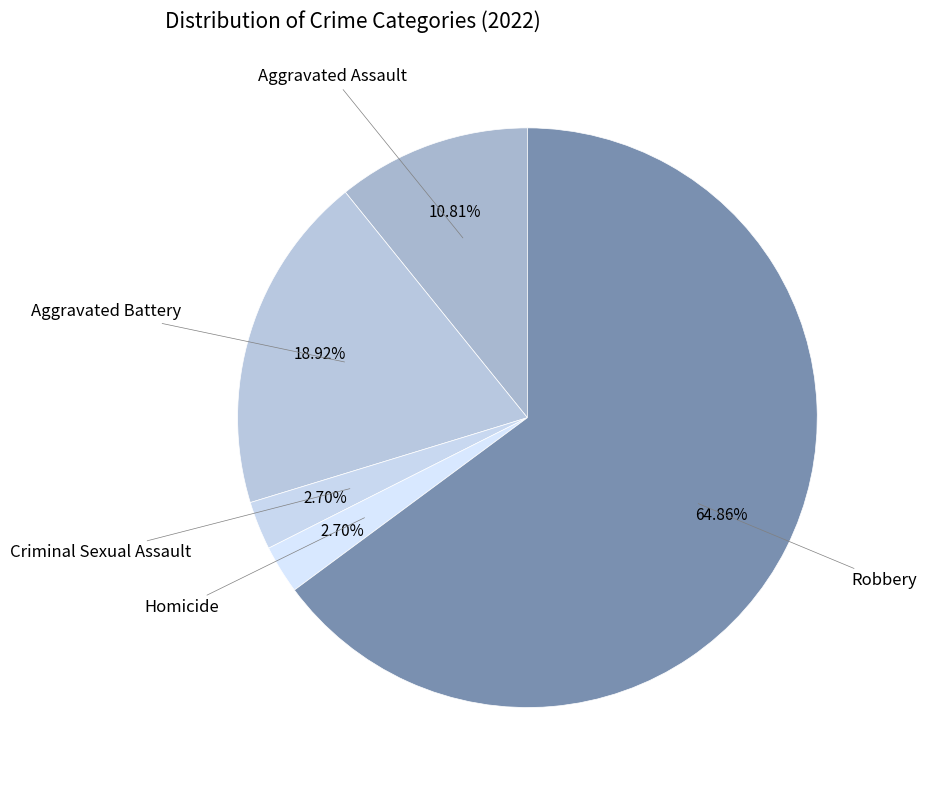

Count the number of slices in the pie.

5